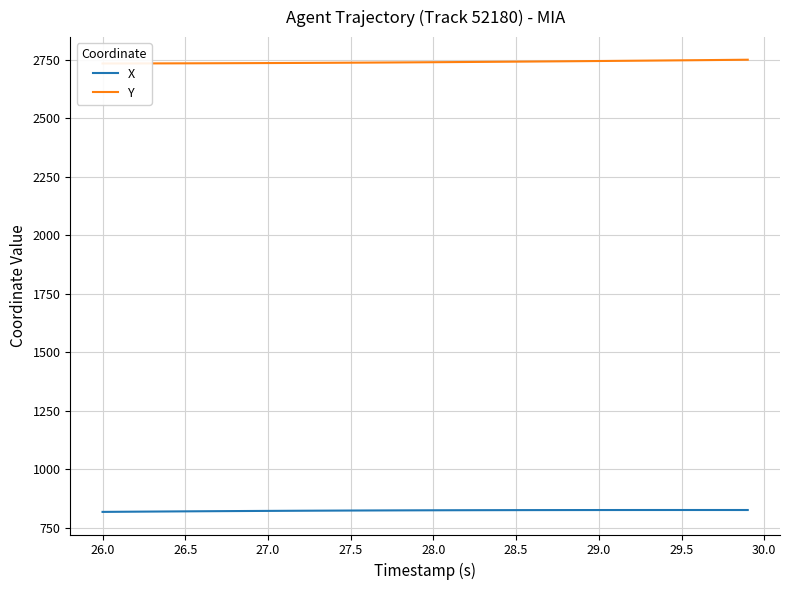

How many data points in X are above 824?

22